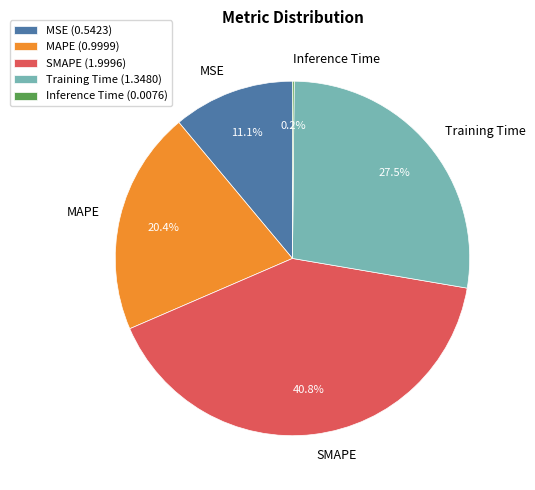

Which category has the biggest portion of the pie?

SMAPE